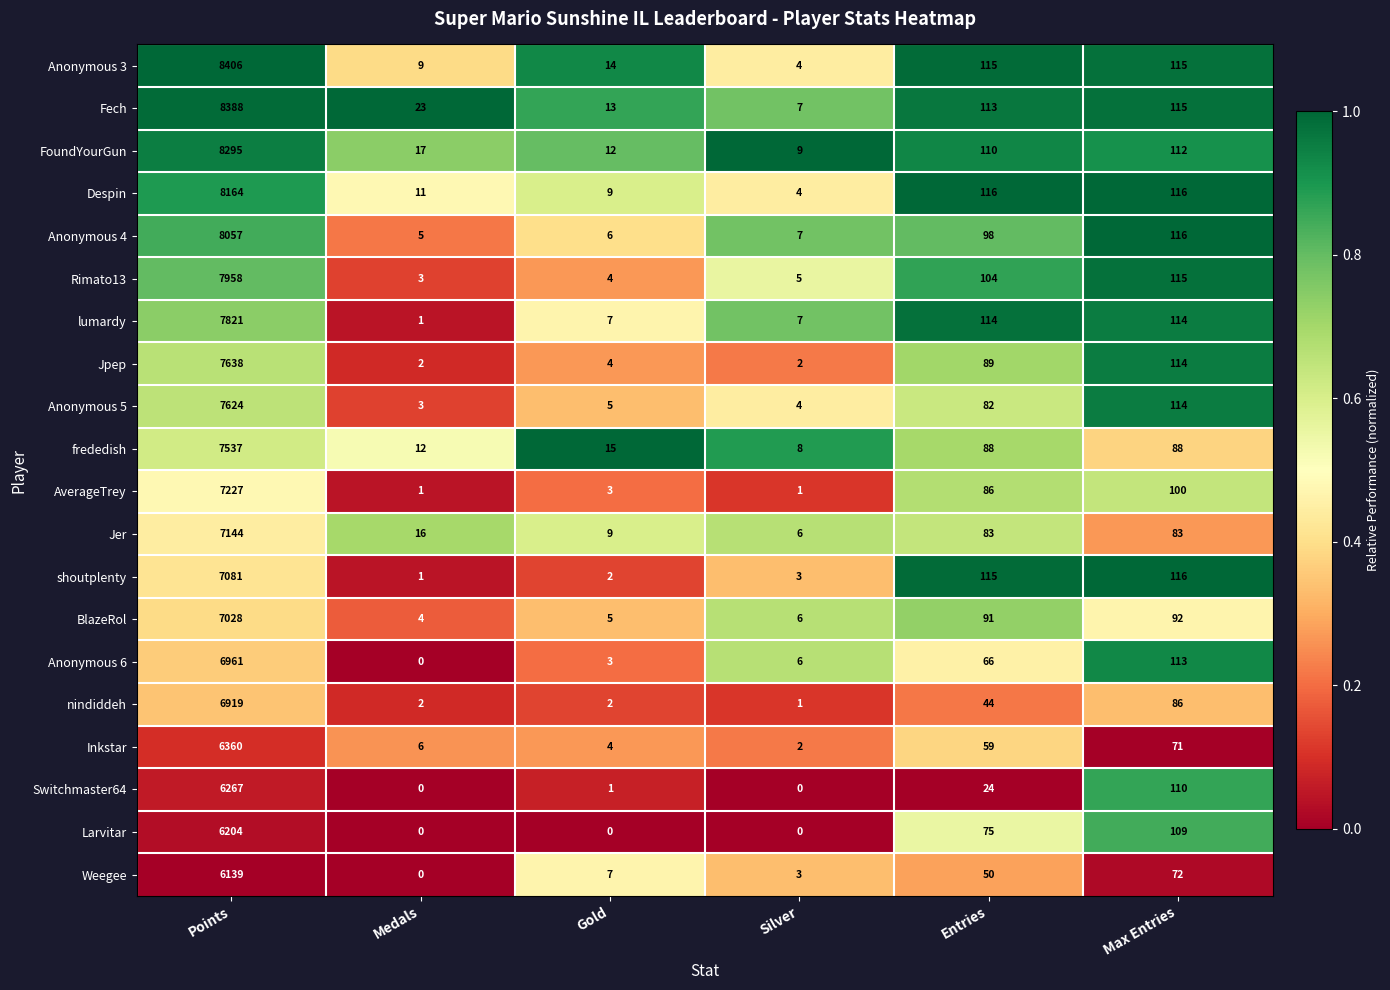

Is it true that Anonymous 5 equals 52 at Entries?

False